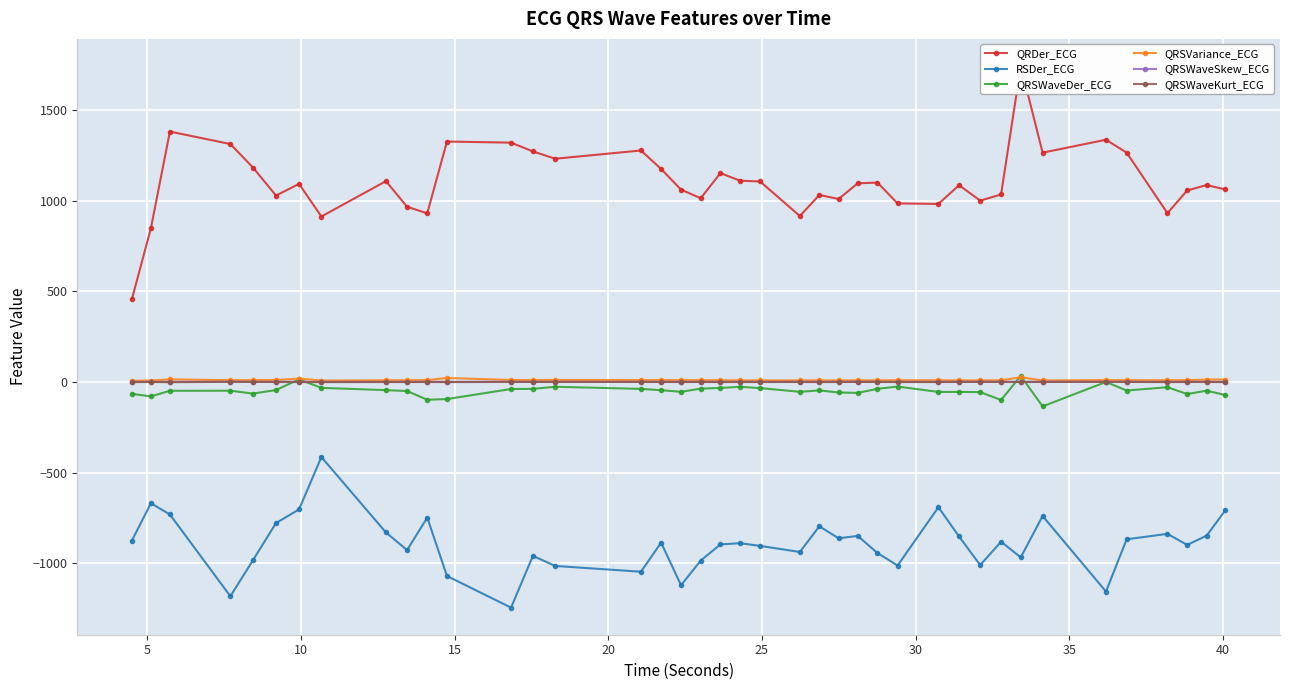

What is the value of the RSDer_ECG point at the 34th from the left?

-740.2